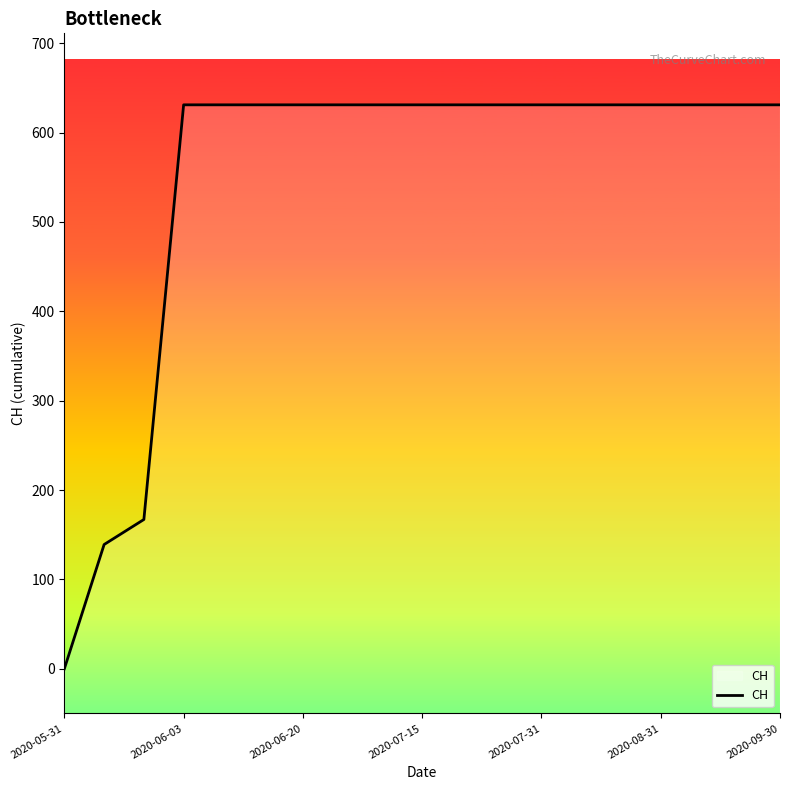

What is the difference between the maximum and minimum values?

631